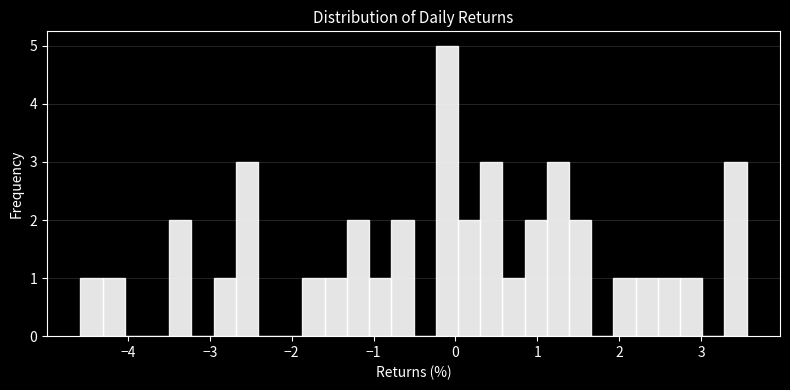

Read against the x-axis, roughly where is the centre of the tallest bar?

-0.1